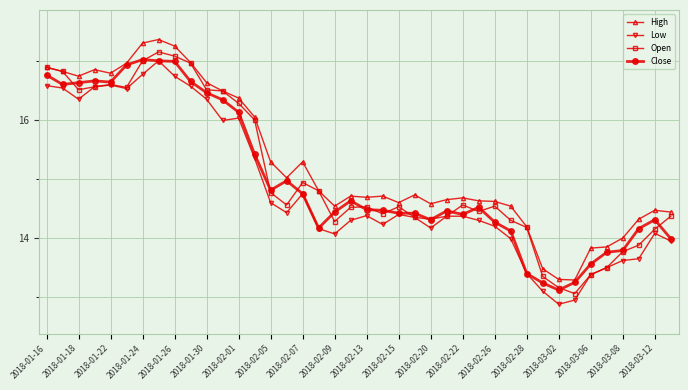

What is the value of the Close point at the 22nd from the left?

14.5